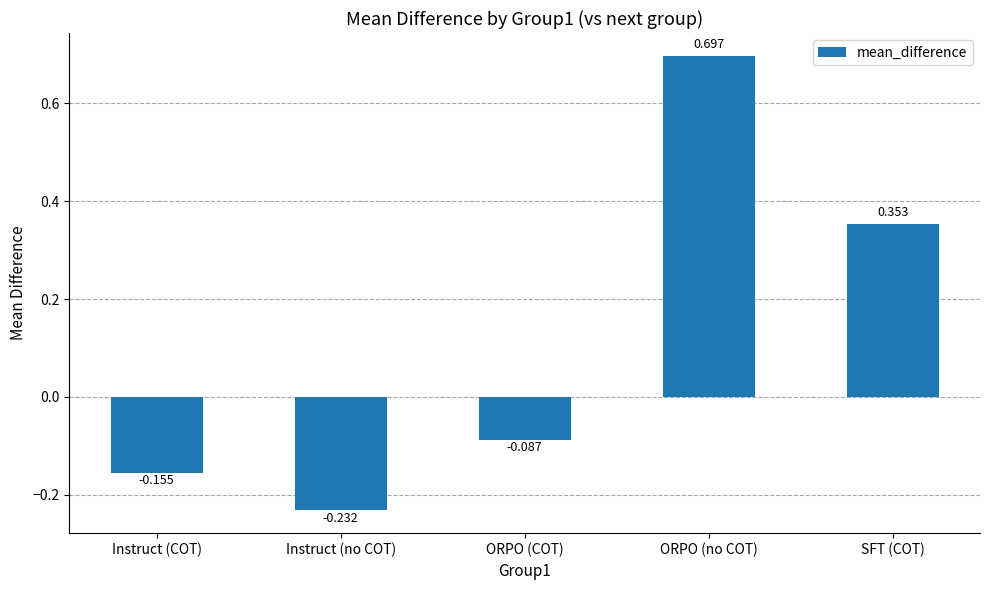

Which category has the highest value across all series?

ORPO (no COT)